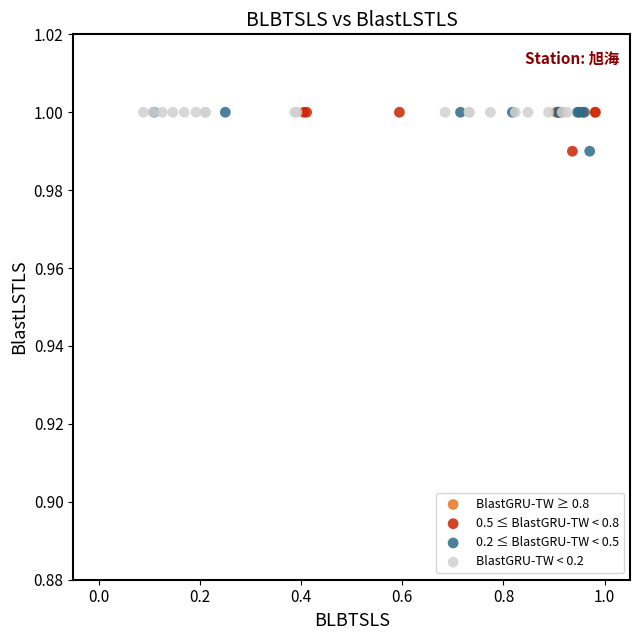

What are all the series names shown in the legend?

BlastGRU-TW ≥ 0.8, 0.5 ≤ BlastGRU-TW < 0.8, 0.2 ≤ BlastGRU-TW < 0.5, BlastGRU-TW < 0.2